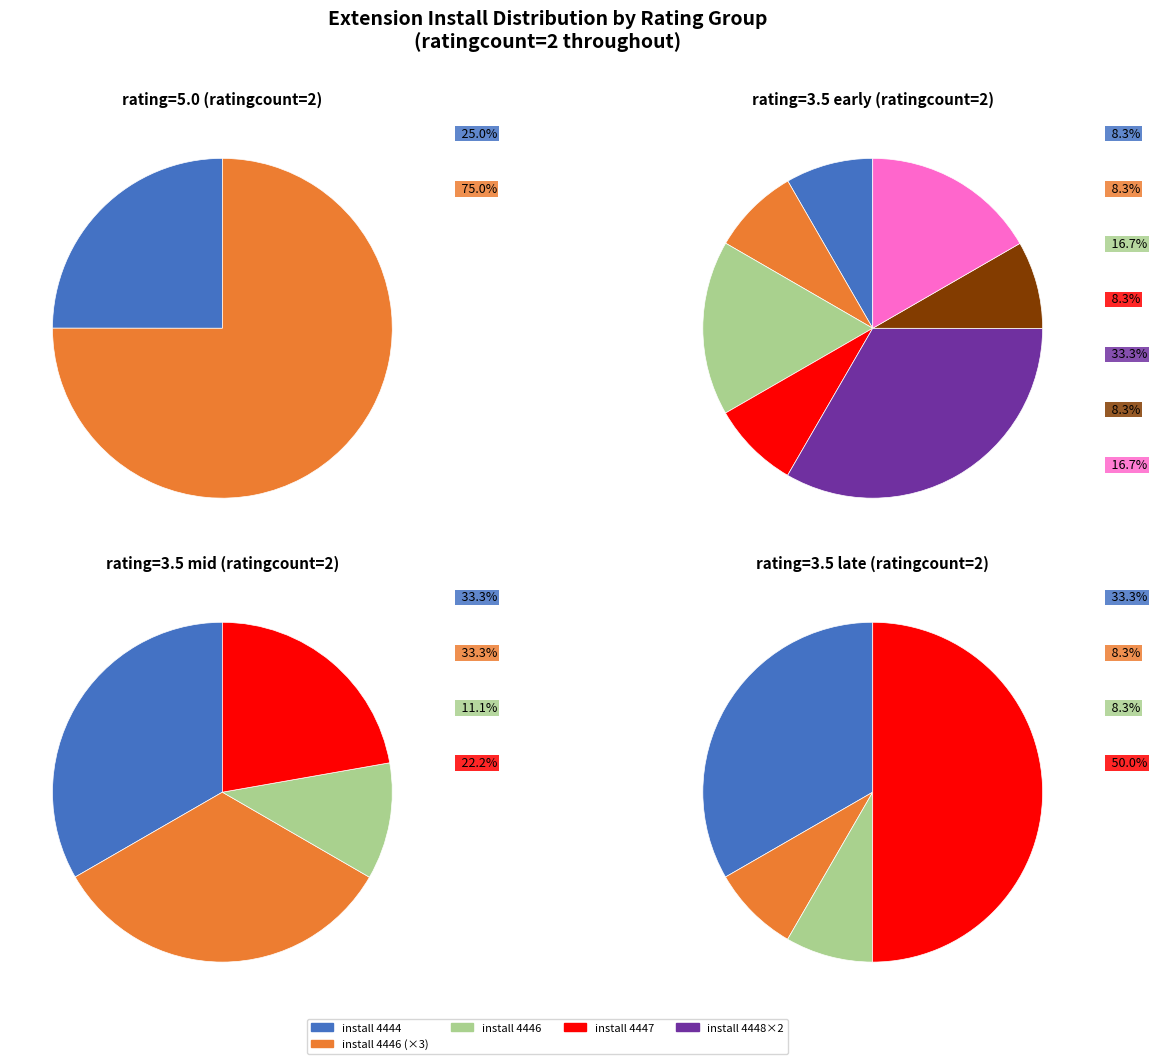

Is 37 the majority of the pie?

No